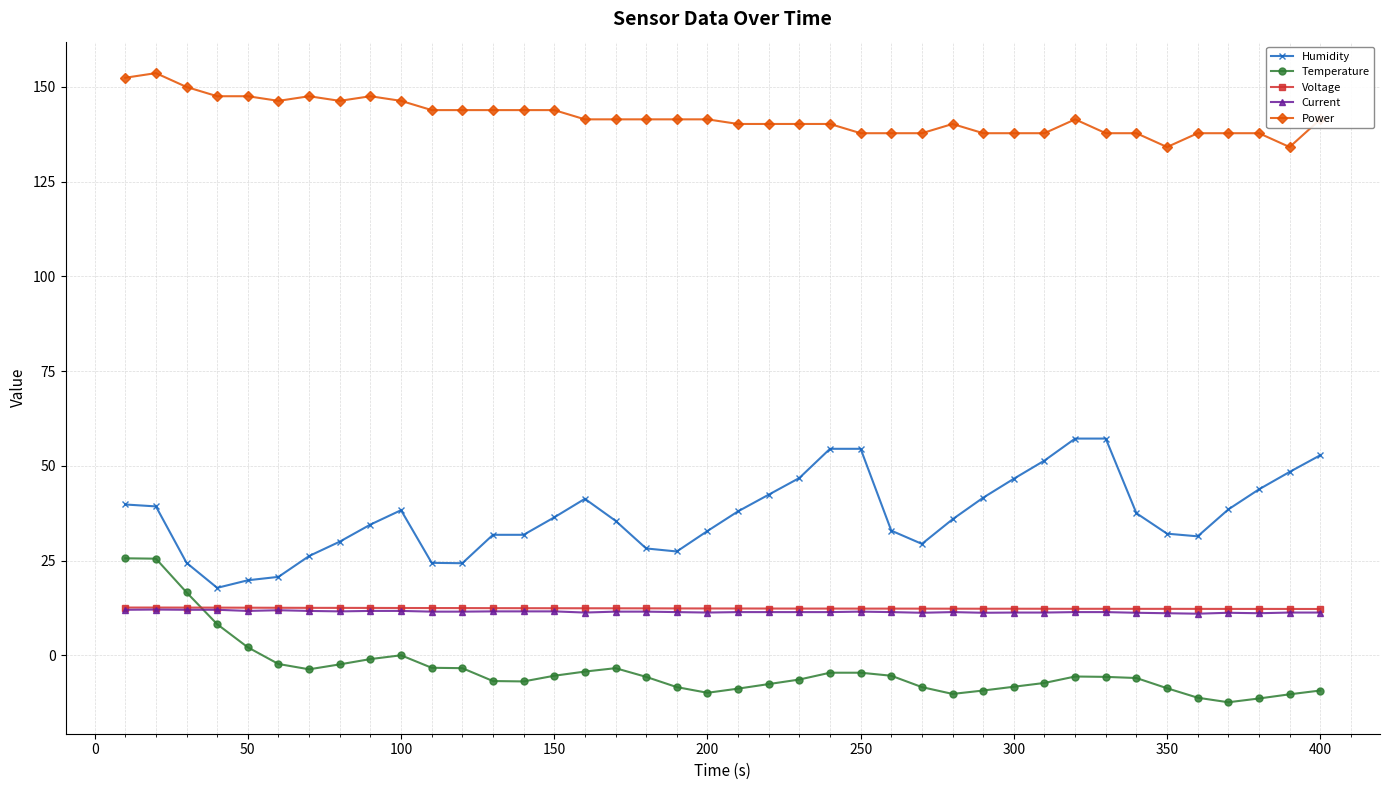

True or false: Power and Current intersect in this chart.

False